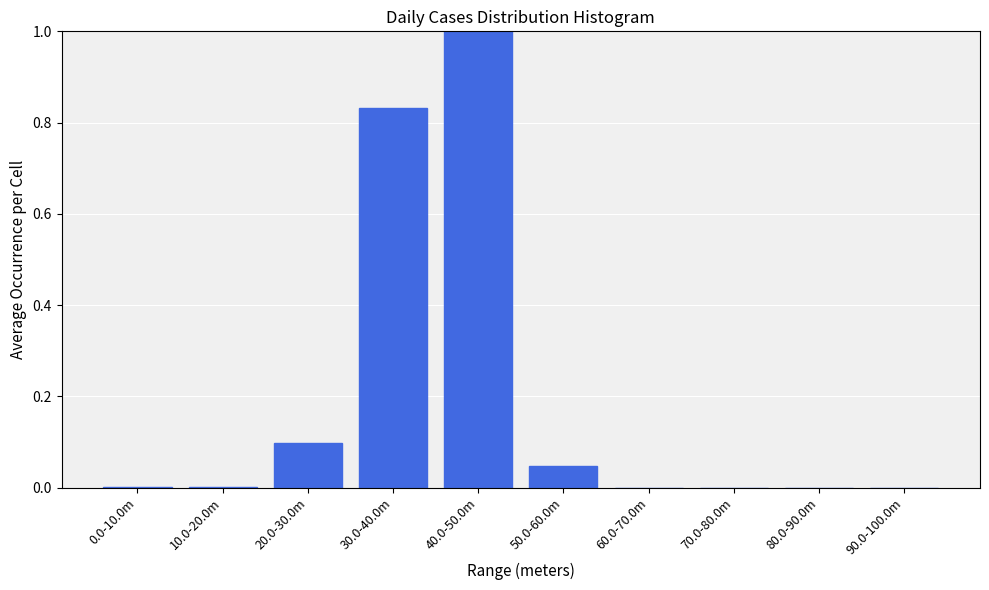

What is the change in value from 40.0-50.0m to 50.0-60.0m?

-1.0